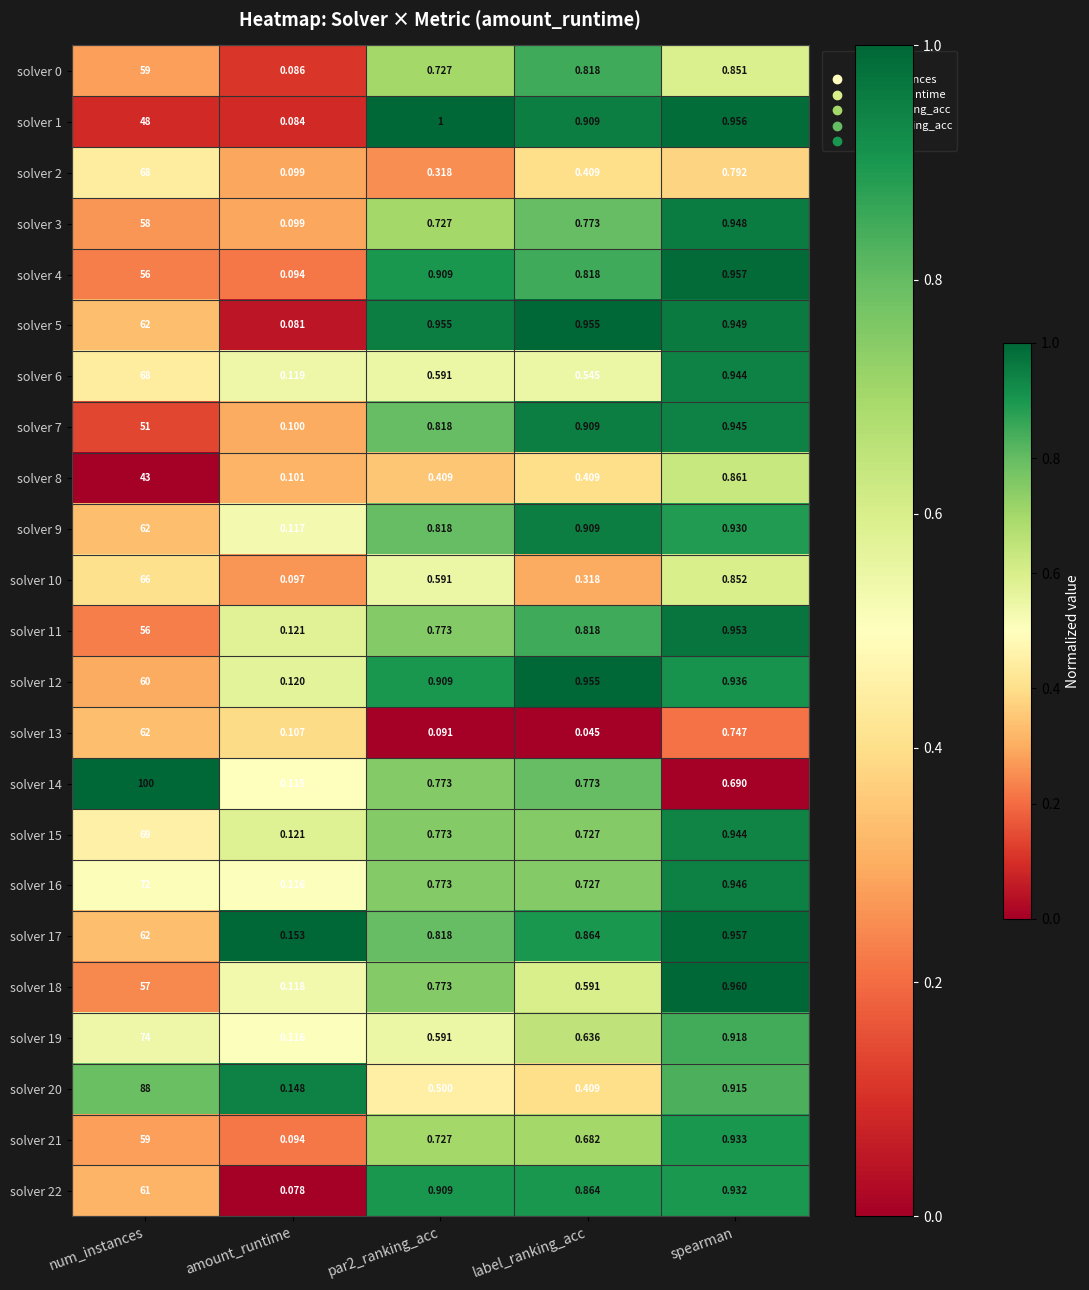

At which label does solver 5 reach its minimum?

amount_runtime